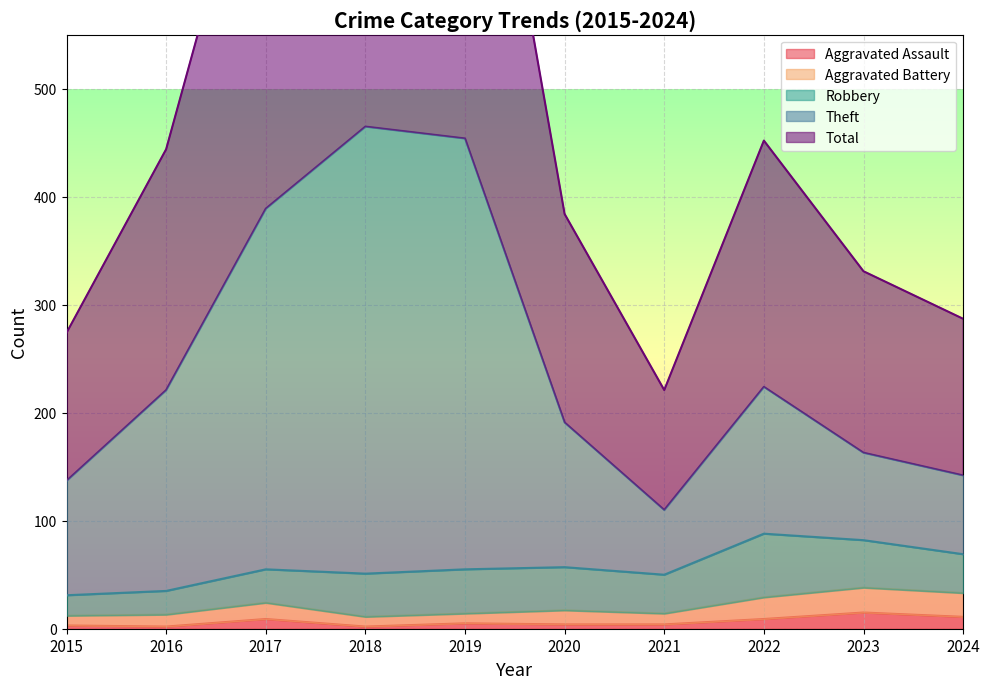

What is the difference between the Aggravated Assault values at 2019 and 2015?

2